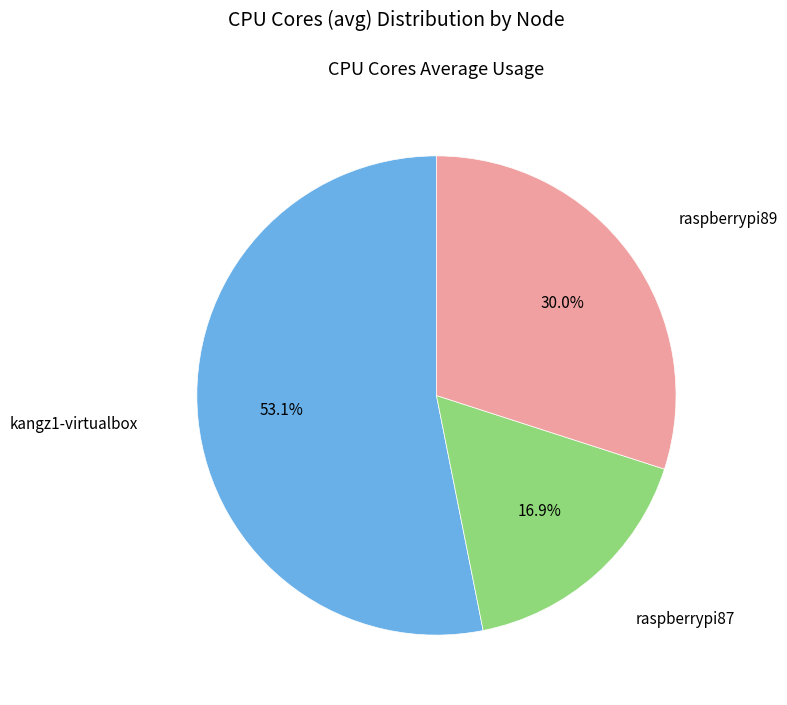

Is there a majority slice in this chart?

Yes